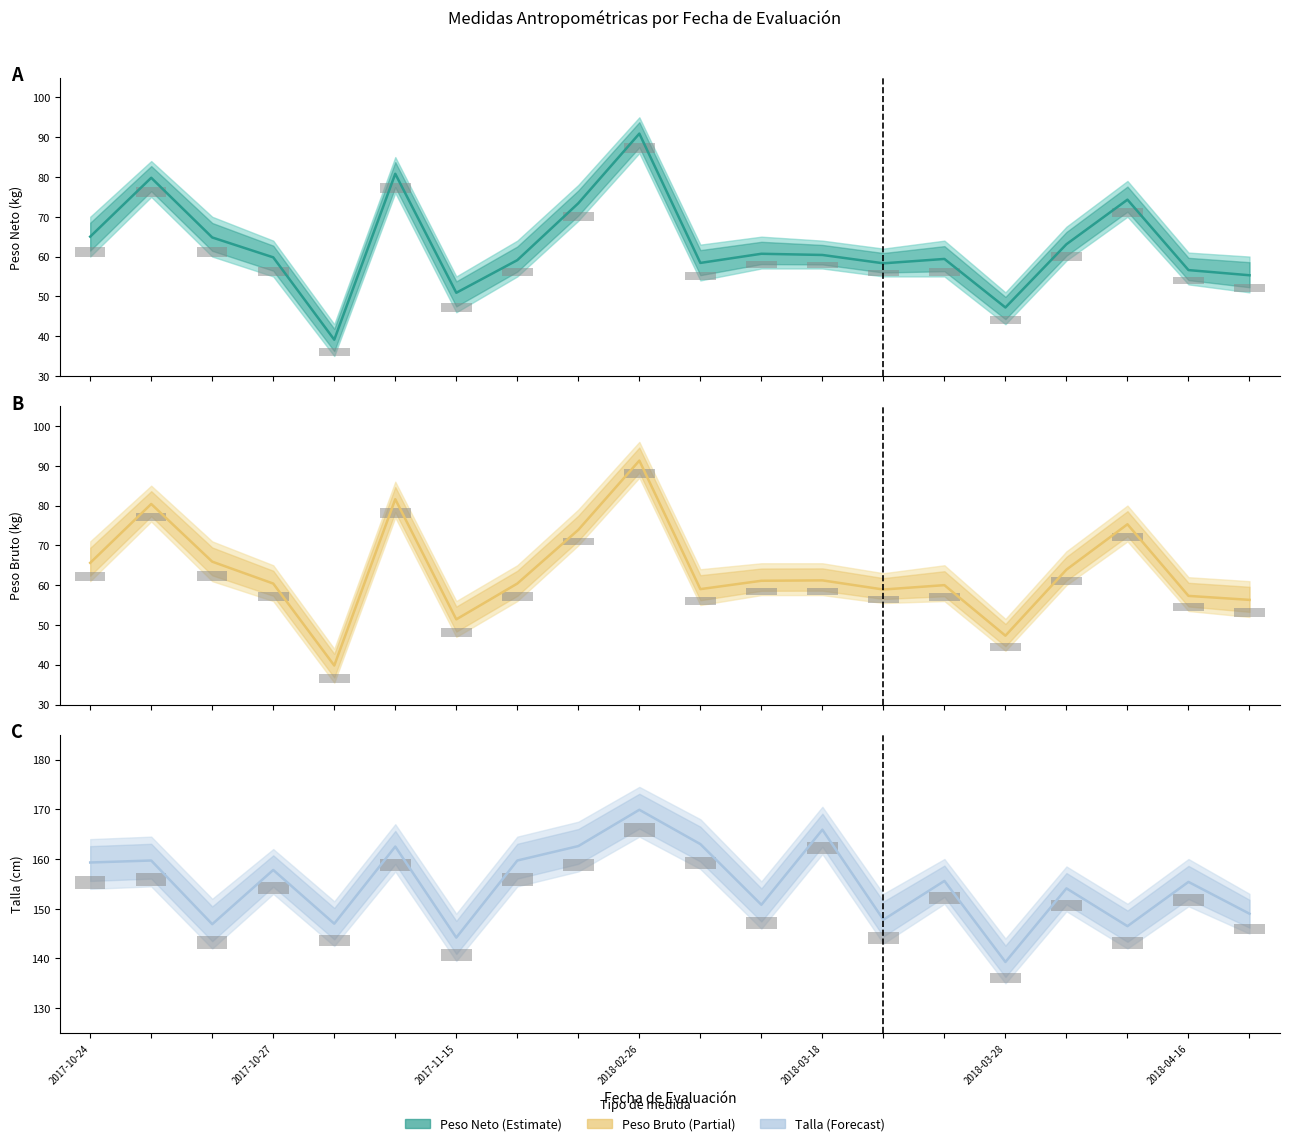

True or false: Talla has a value of 147.0 at 2017-10-30.

True